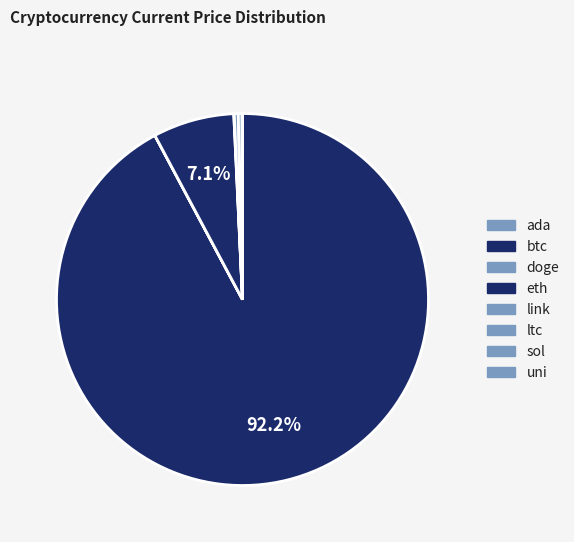

Count the number of slices in the pie.

8